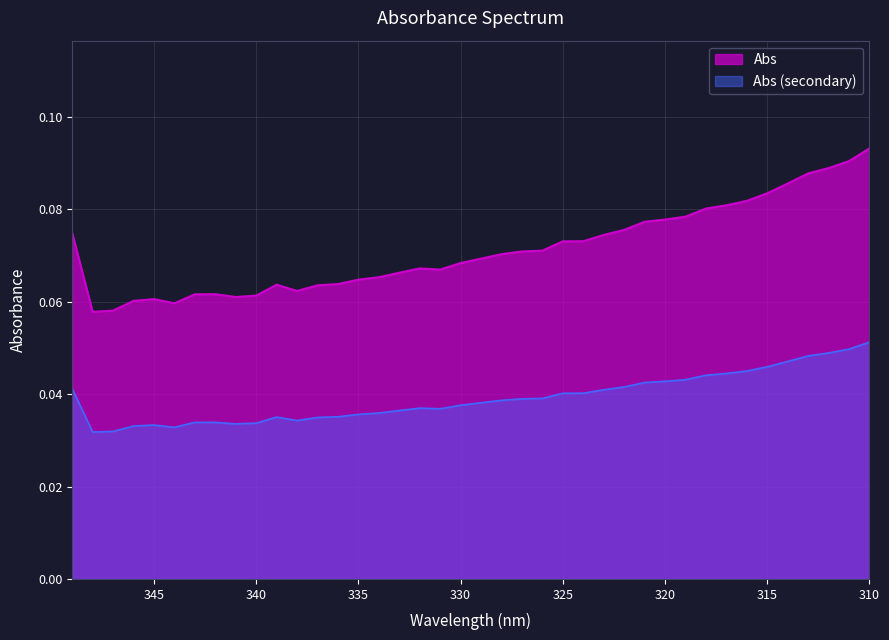

Reading left to right, list all the values displayed in this chart.

0.1	0.1	0.1	0.1	0.1	0.1	0.1	0.1	0.1	0.1	0.1	0.1	0.1	0.1	0.1	0.1	0.1	0.1	0.1	0.1	0.1	0.1	0.1	0.1	0.1	0.1	0.1	0.1	0.1	0.1	0.1	0.1	0.1	0.1	0.1	0.1	0.1	0.1	0.1	0.1